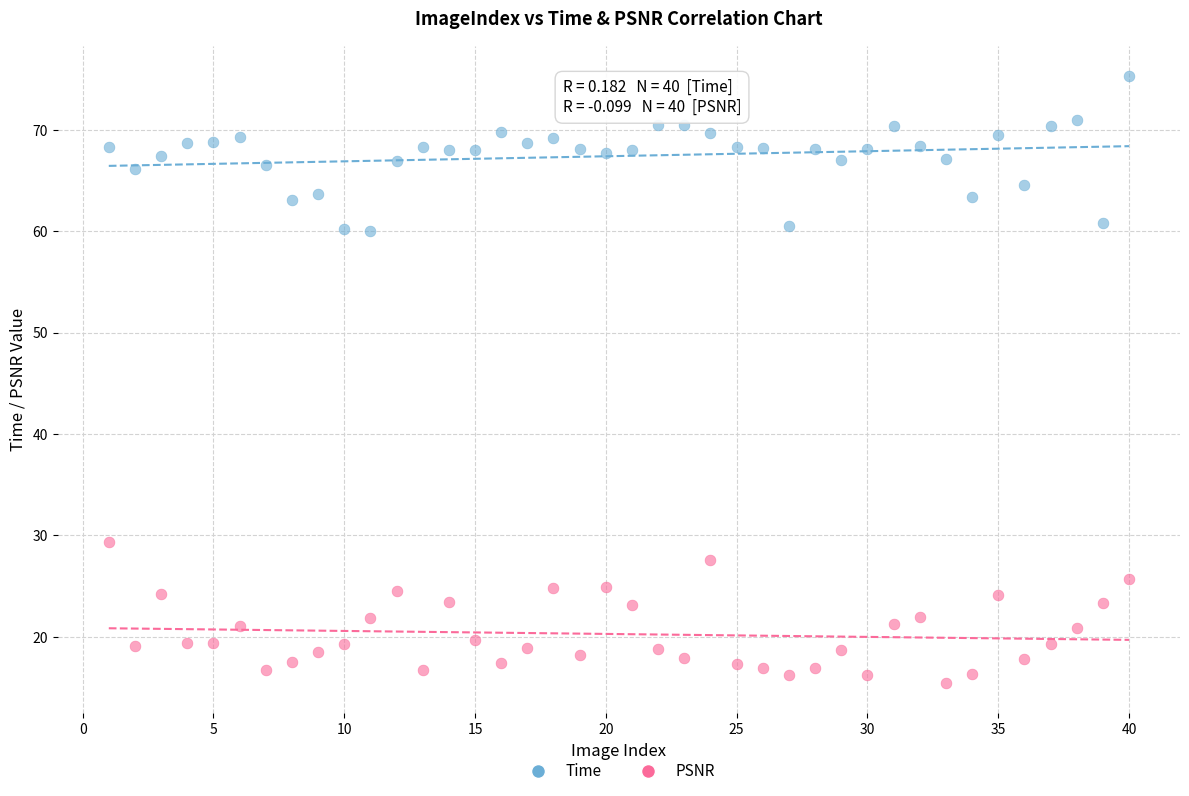

Which series contains the lowest Y value?

PSNR